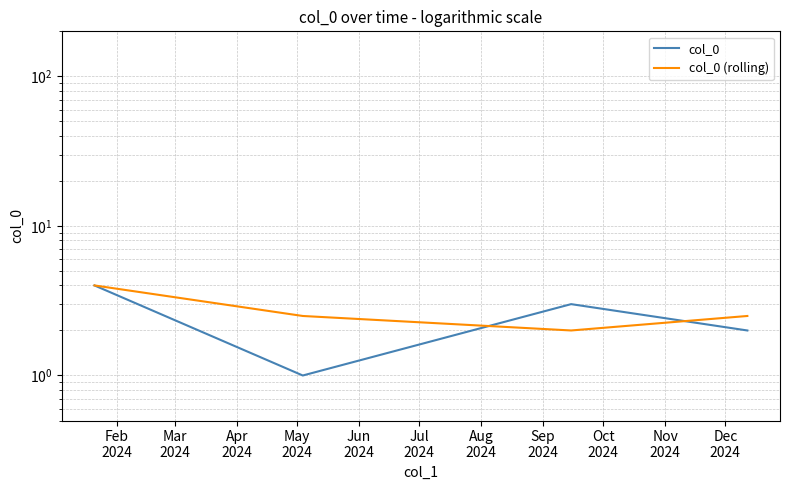

At how many categories does at least one series exceed 3?

1